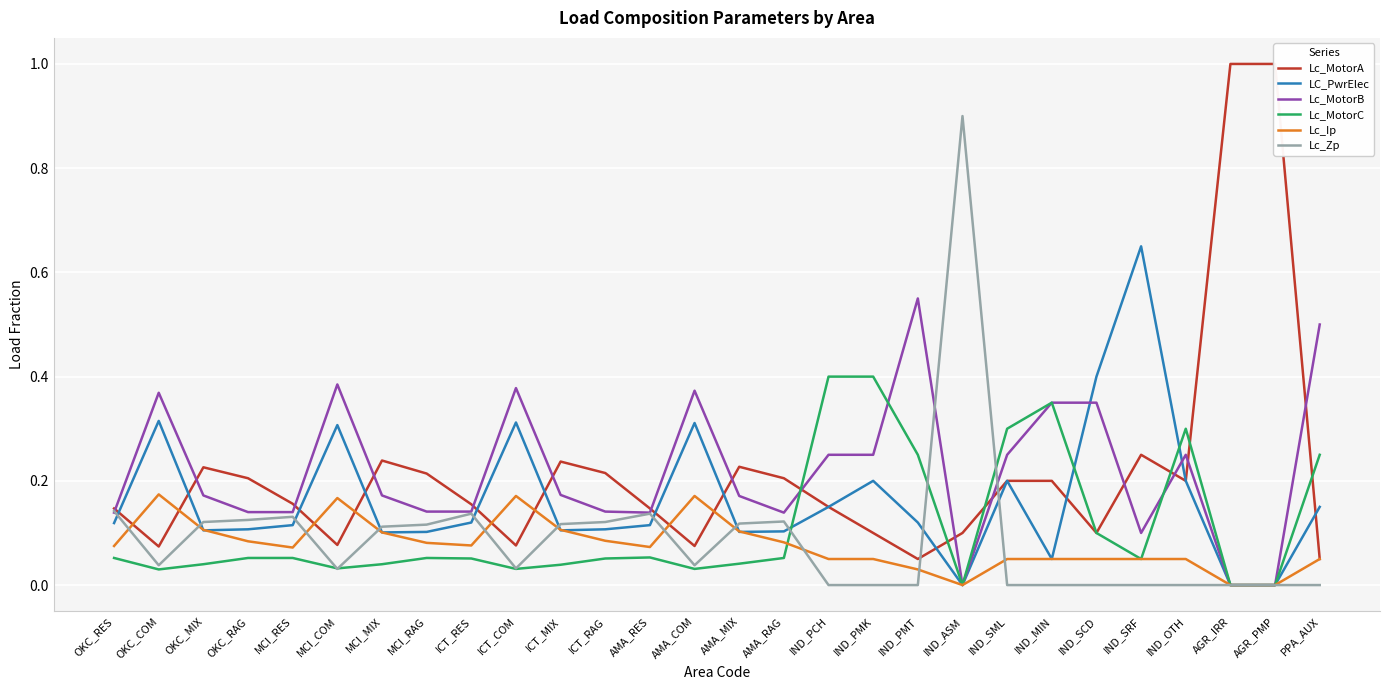

True or false: Lc_MotorB and LC_PwrElec intersect in this chart.

True